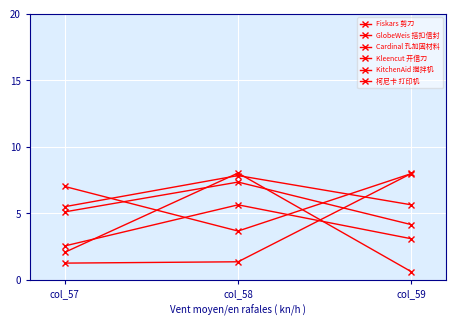

Which series has the widest spread of values?

柯尼卡 打印机